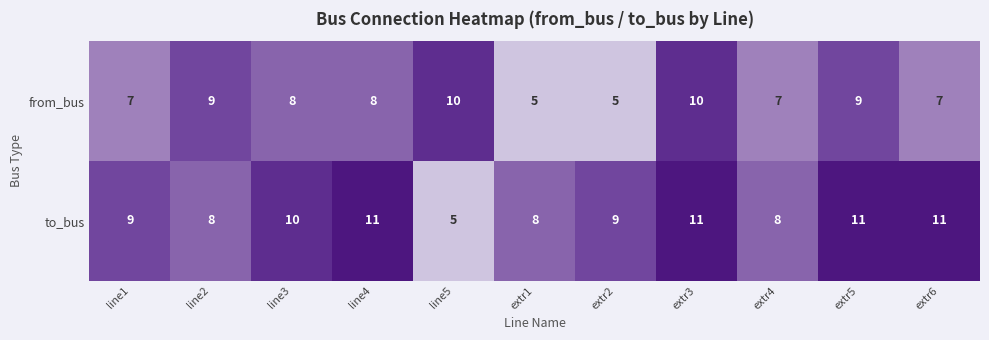

What value does the from_bus series have at line3?

8